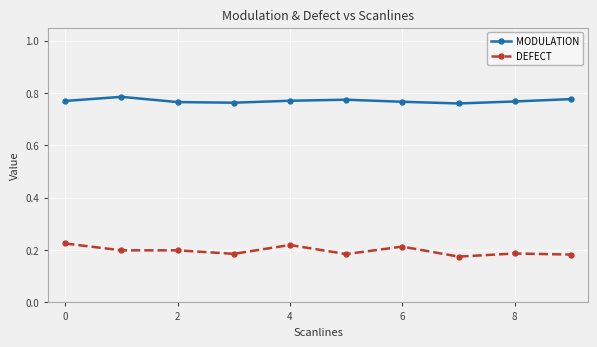

What is the sum of all DEFECT values?

2.0